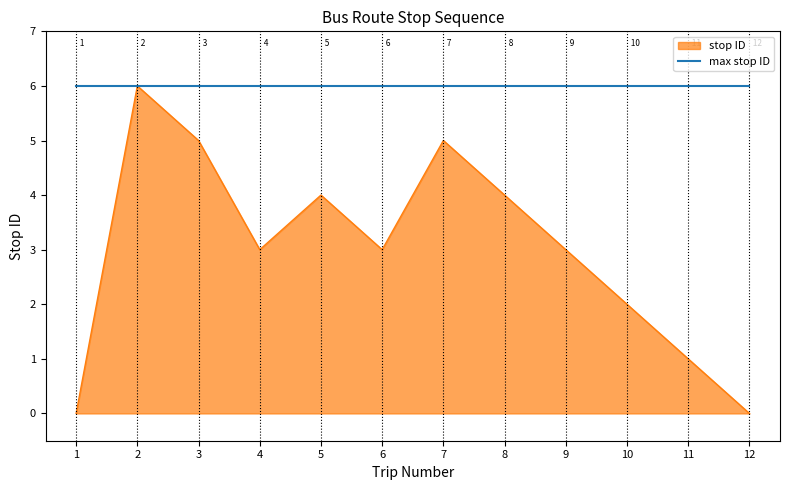

Does the chart display data point markers on the line(s)?

No